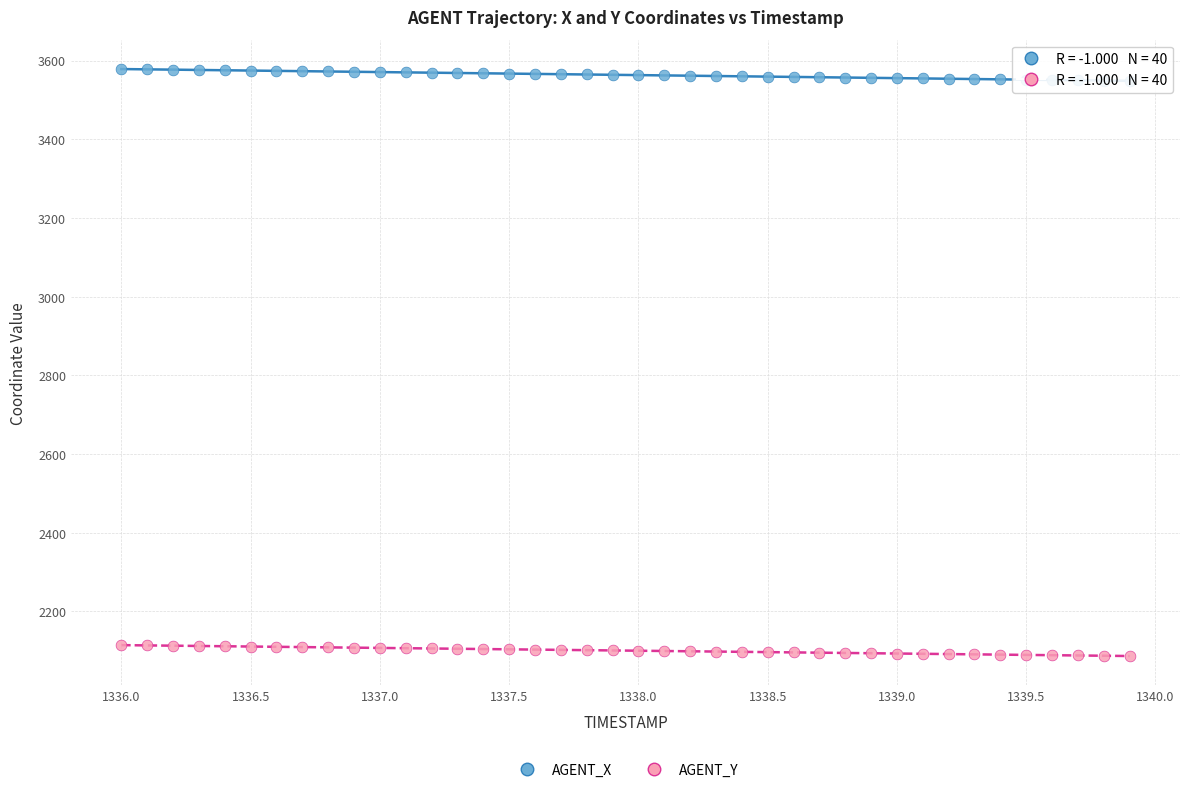

What are all the series names shown in the legend?

AGENT_X, AGENT_Y